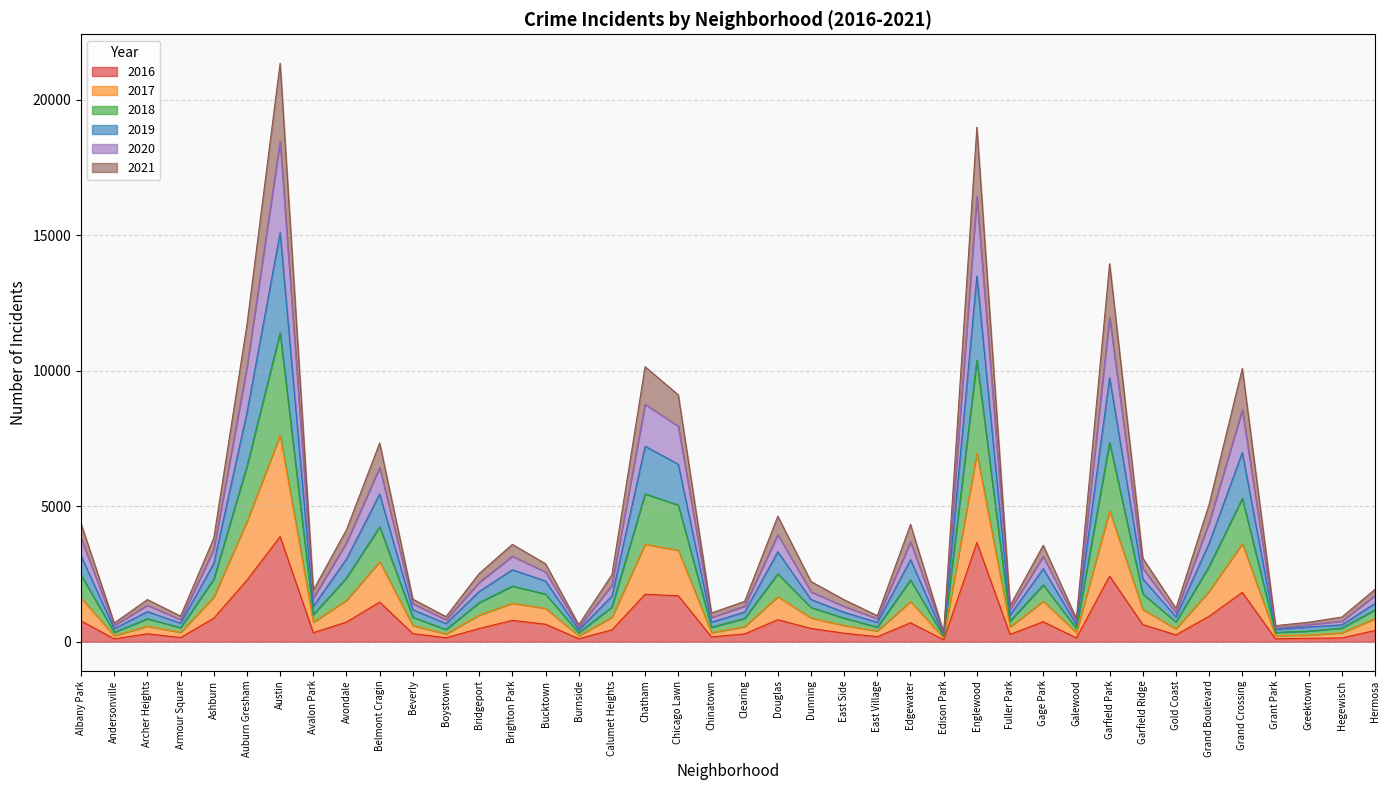

Which category has the highest value across all series?

Austin